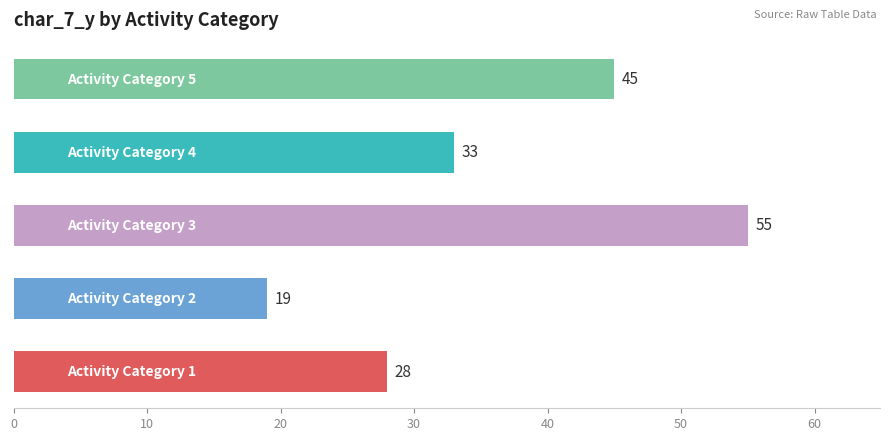

What is the sum of all values?

180